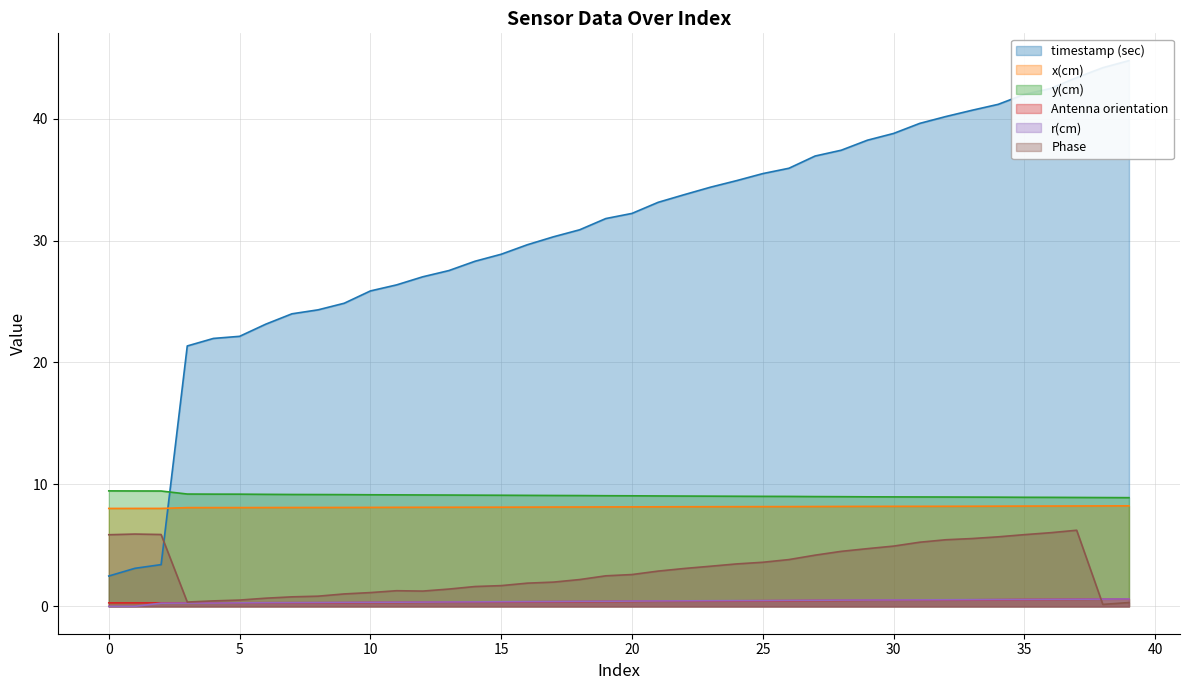

Does the chart display data point markers on the line(s)?

No